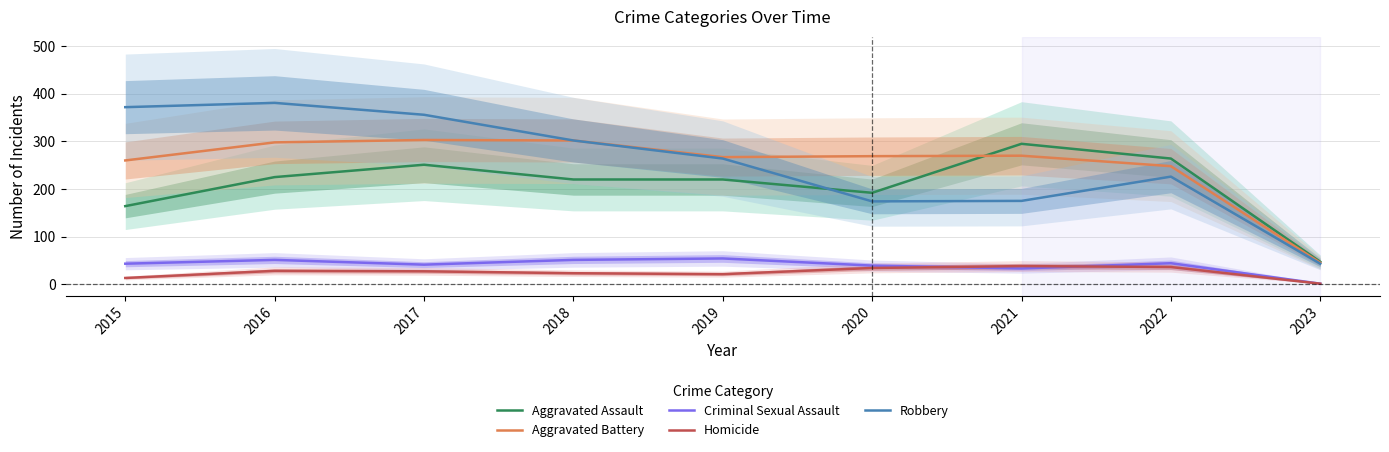

Which series changed the most between 2018 and 2020?

Robbery